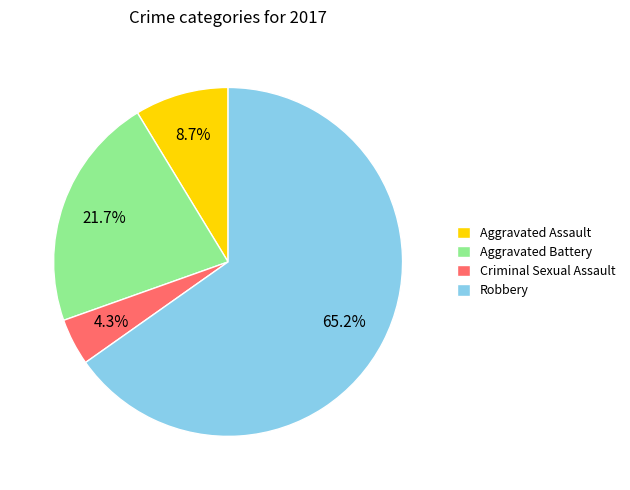

Which has a higher value, Aggravated Assault or Criminal Sexual Assault?

Aggravated Assault